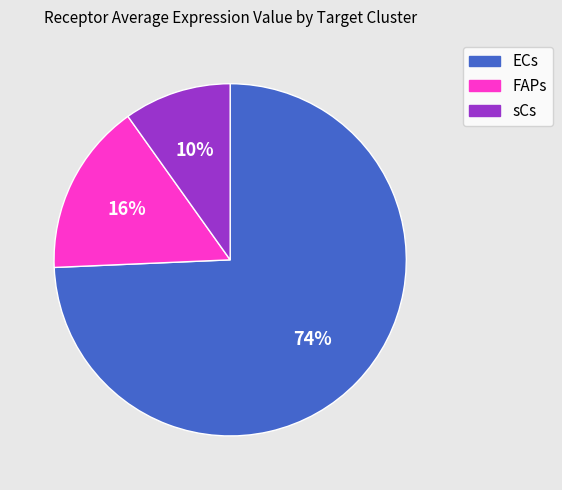

Between sCs and ECs, which is larger?

ECs